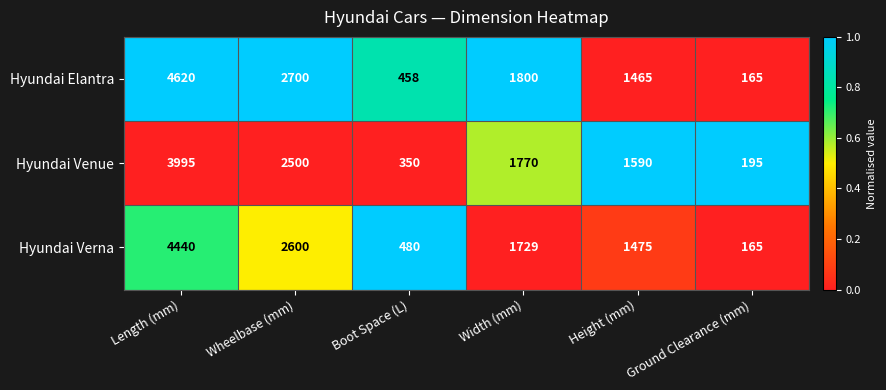

Which series changed the most between Wheelbase (mm) and Height (mm)?

Hyundai Elantra